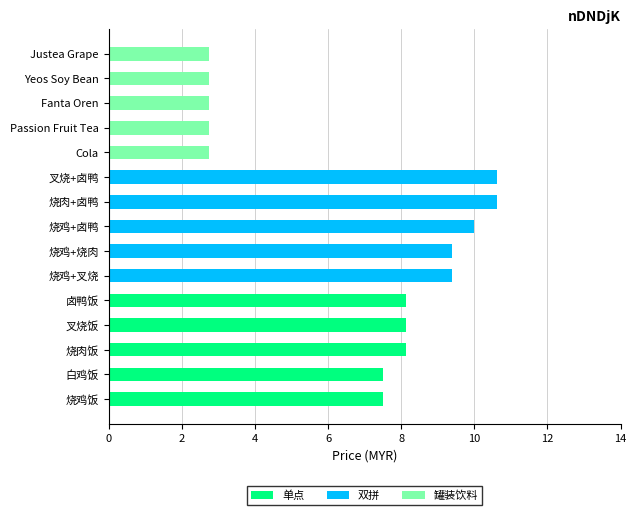

What is the maximum value for 单点?

8.1